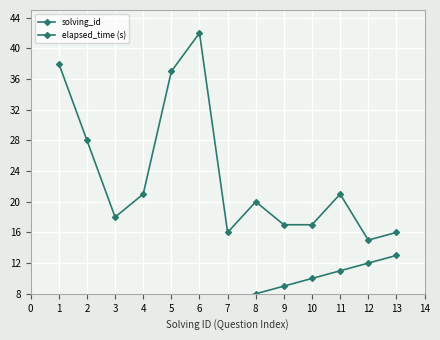

True or false: elapsed_time (s) and solving_id cross at least once.

False